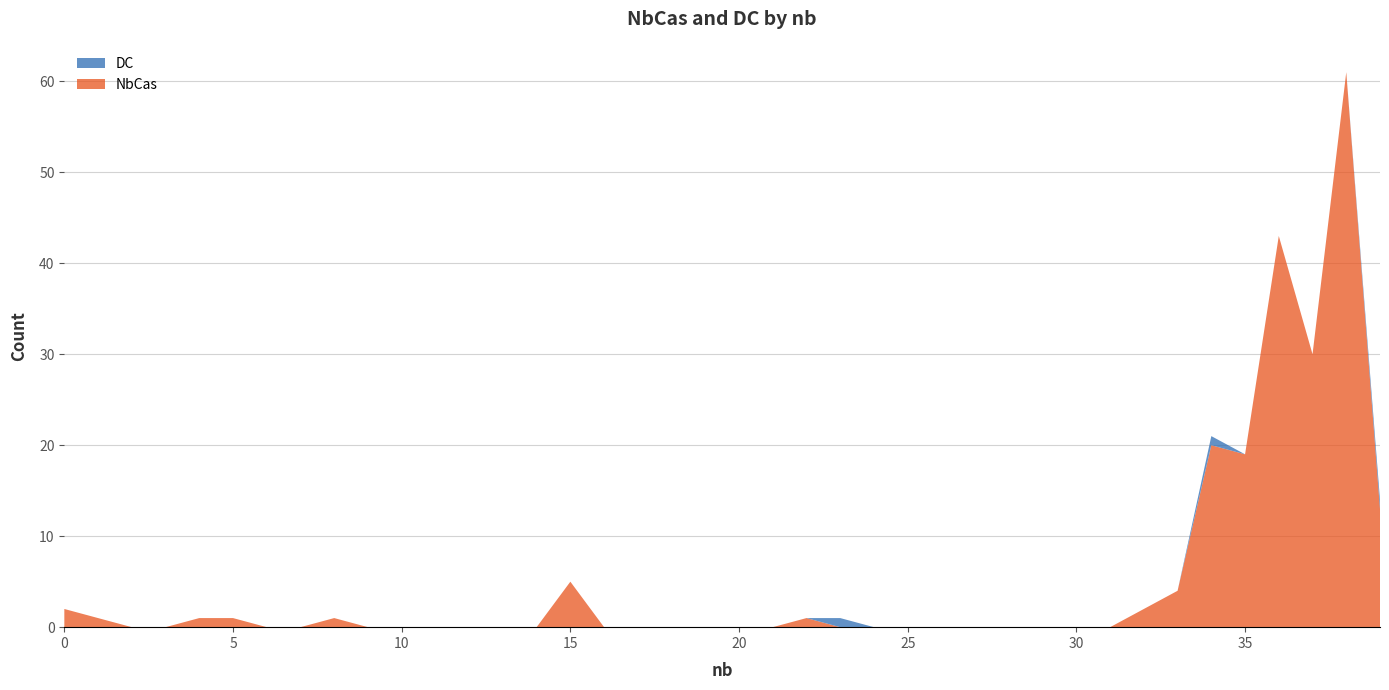

Reading right to left, transcribe all the data shown in this chart.

NbCas: 13	61	30	43	19	20	4	2	0	0	0	0	0	0	0	0	0	1	0	0	0	0	0	0	5	0	0	0	0	0	0	1	0	0	1	1	0	0	1	2
DC: 1	0	0	0	0	1	0	0	0	0	0	0	0	0	0	0	1	0	0	0	0	0	0	0	0	0	0	0	0	0	0	0	0	0	0	0	0	0	0	0